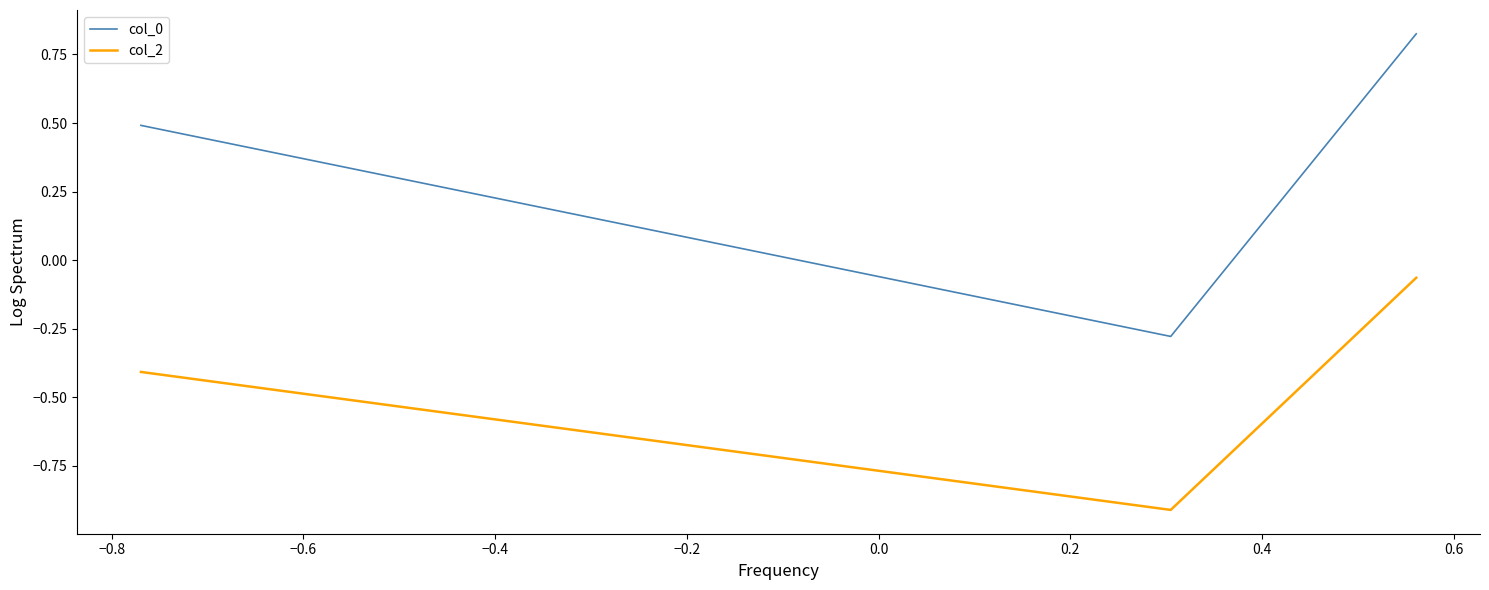

What is the average value of the col_0 series?

0.3